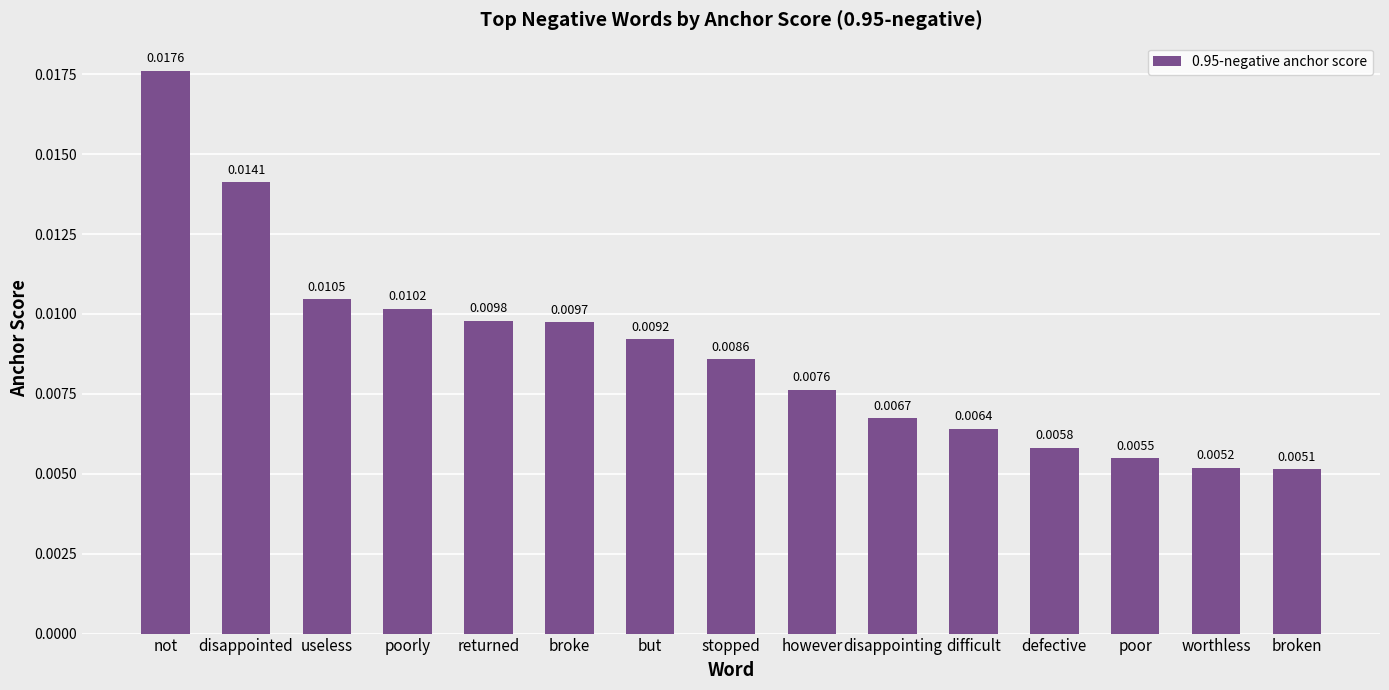

List the labels in order of value, largest first.

not, disappointed, useless, poorly, returned, broke, but, stopped, however, disappointing, difficult, defective, poor, worthless, broken